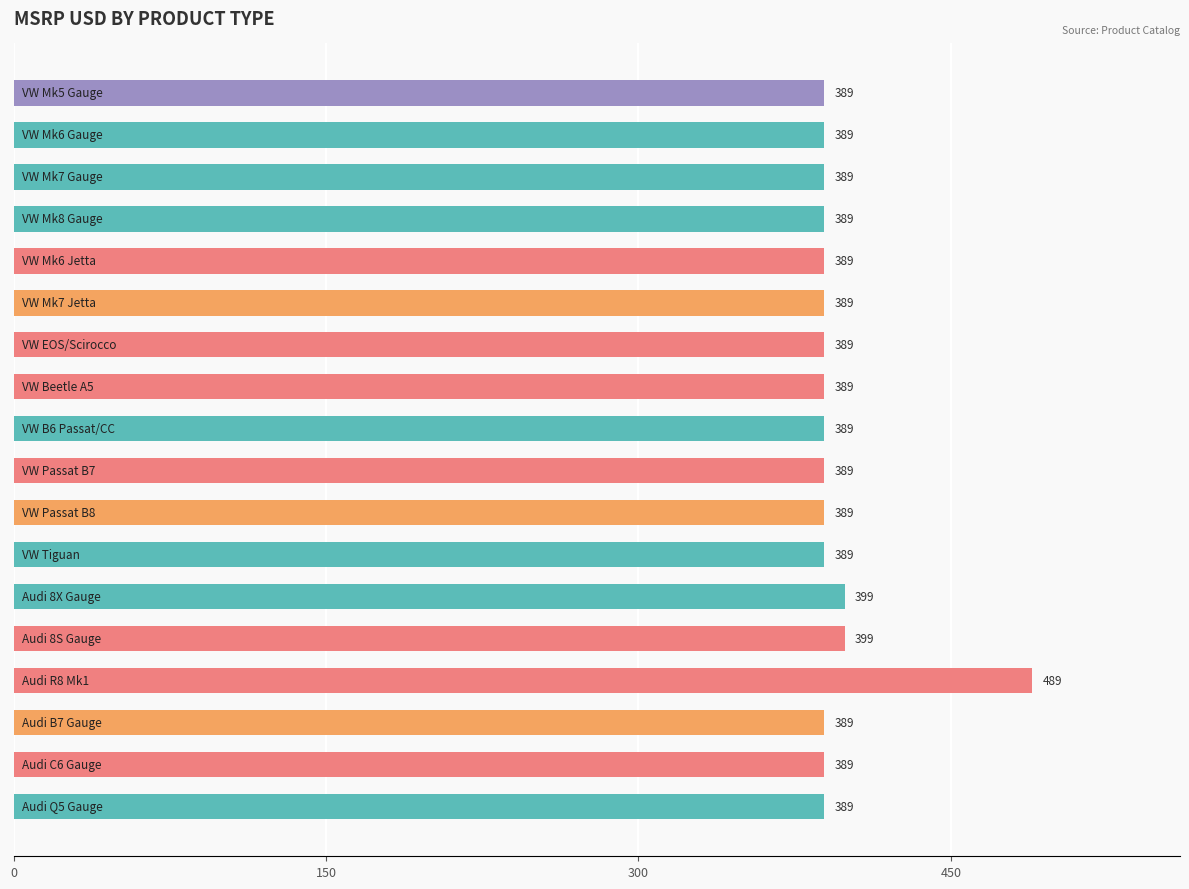

What is the value of the 16th bar from the top?

389